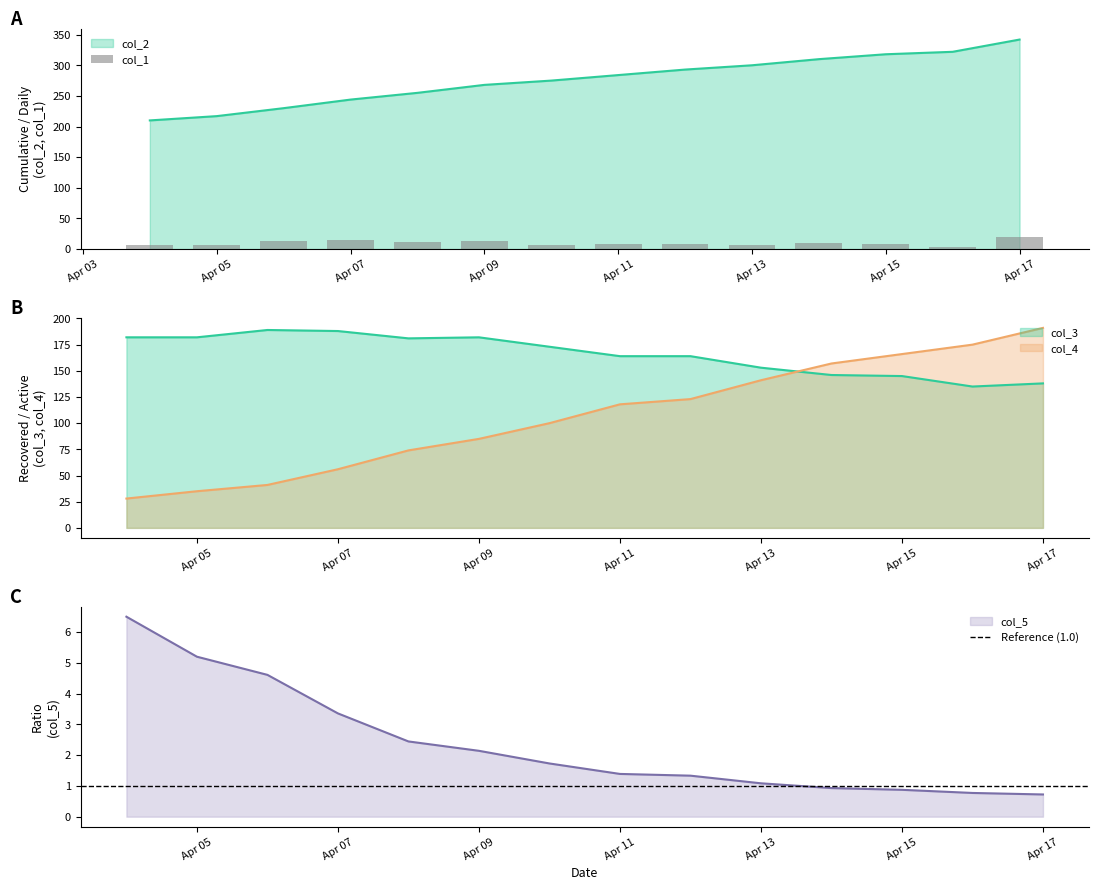

How many groups of bars are there?

14